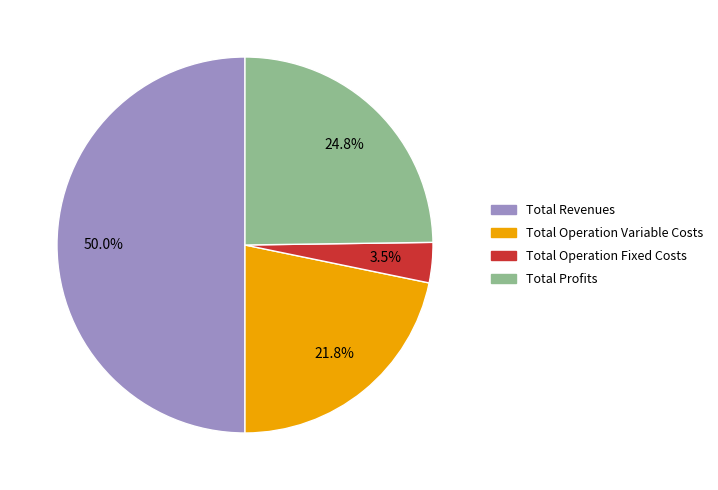

How many slices are in this pie chart?

4